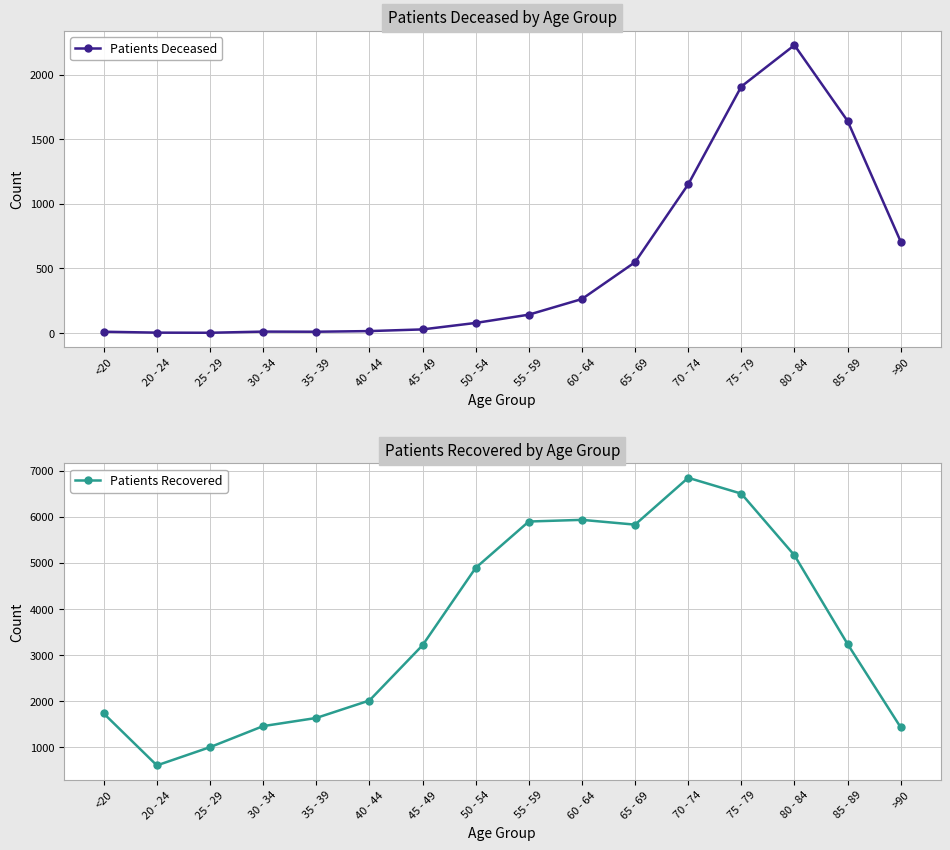

What is the difference between the maximum and minimum values in the Patients Deceased series?

2225